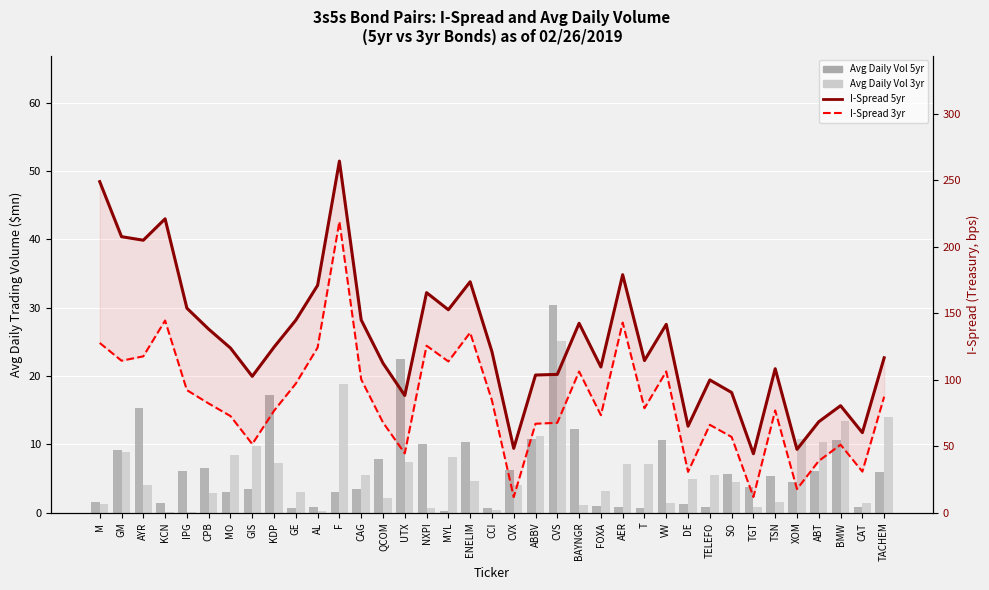

Which category has the lowest value in the Avg Daily Vol 5yr series?

MYL